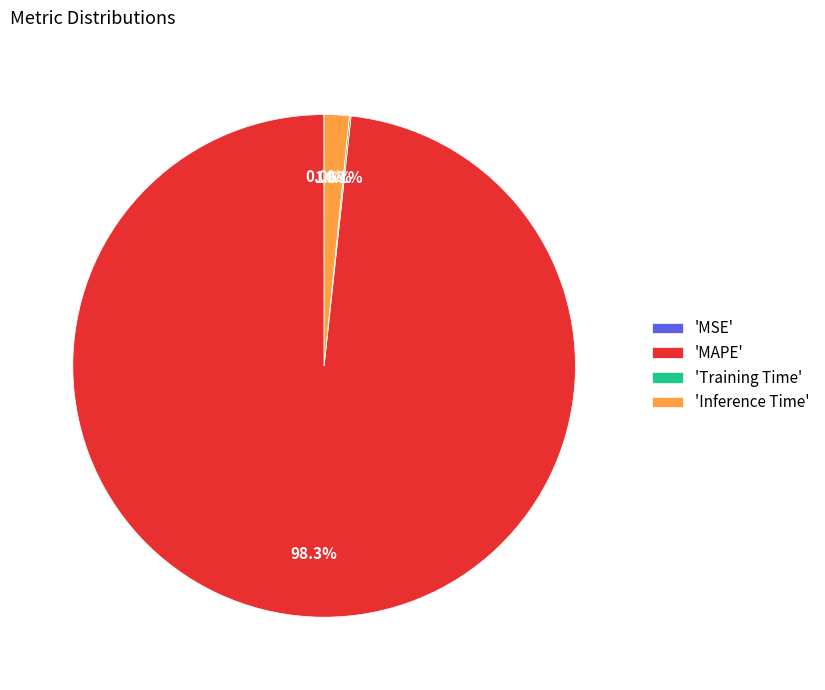

Which has a higher value, 'Inference Time' or 'MAPE'?

'MAPE'